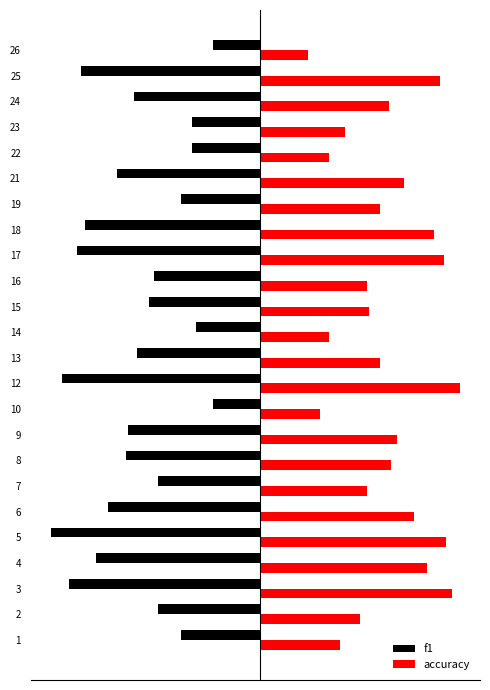

What is the minimum value for accuracy?

0.2